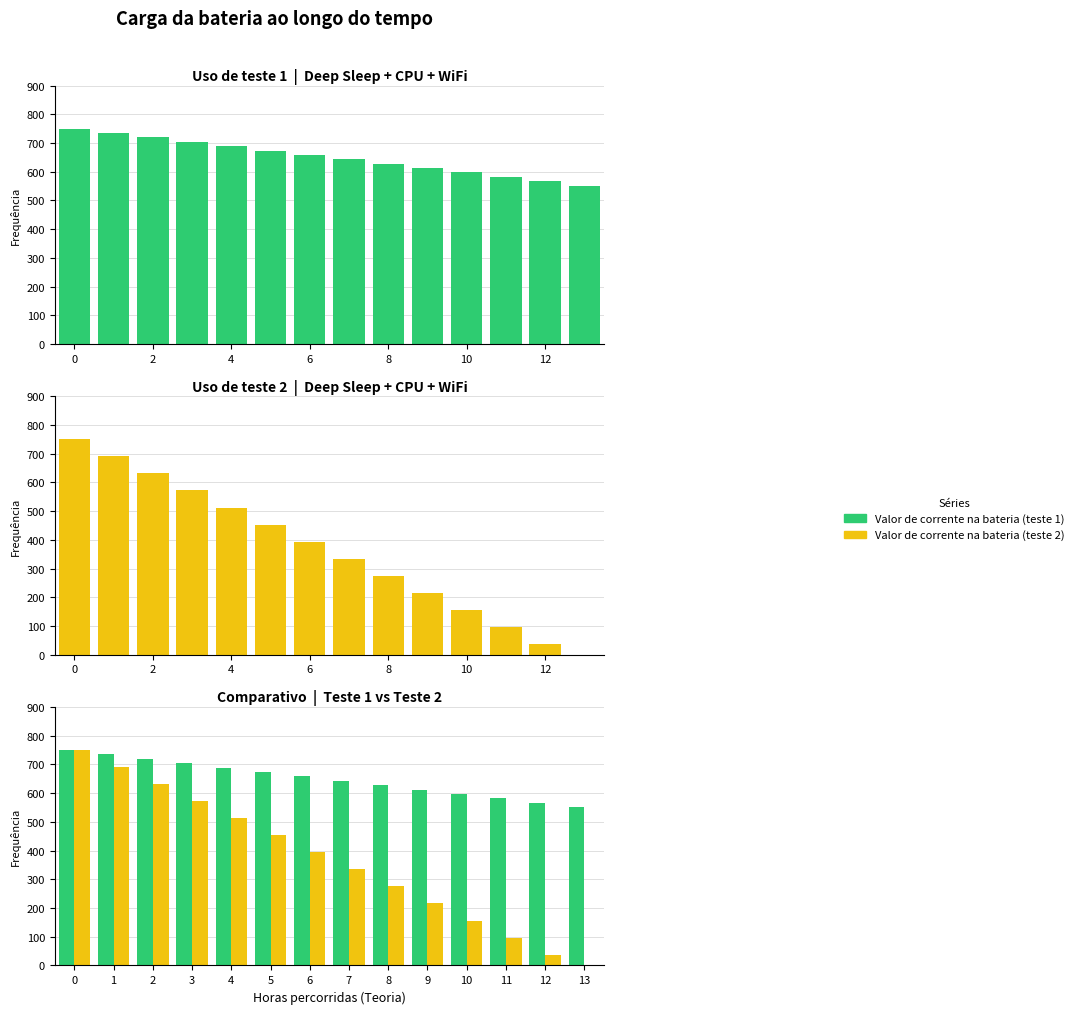

What is the sum of all Valor de corrente na bateria (teste 2) values?

5119.9